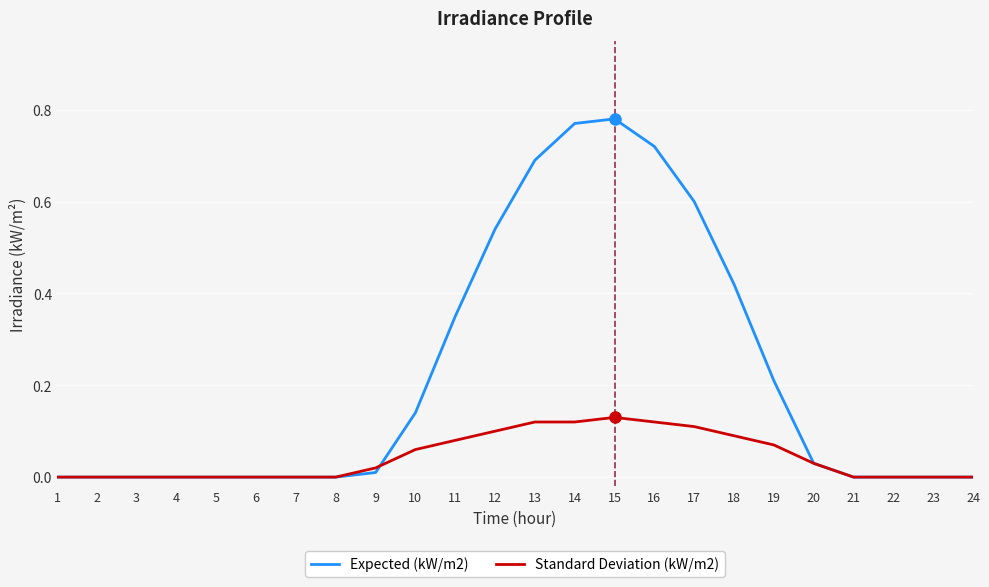

Which series has the widest spread of values?

Expected (kW/m2)